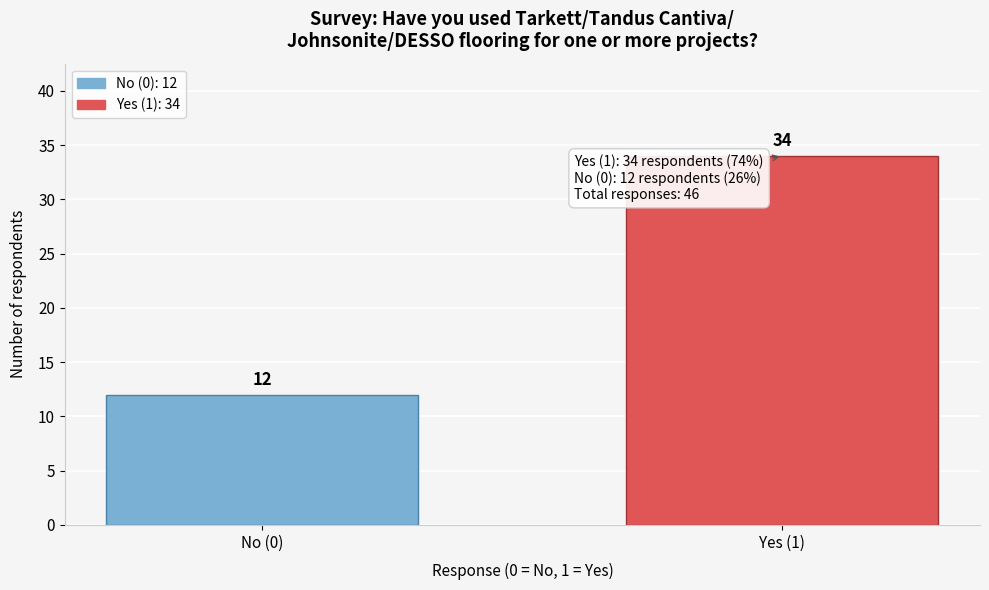

Reading left to right, transcribe all the data shown in this chart.

12	34